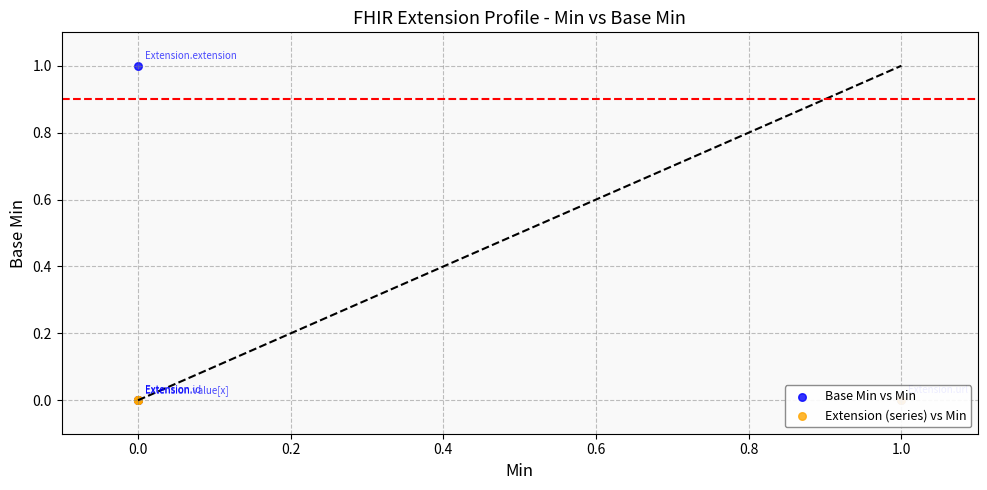

Which series reaches the maximum Y coordinate?

Base Min vs Min